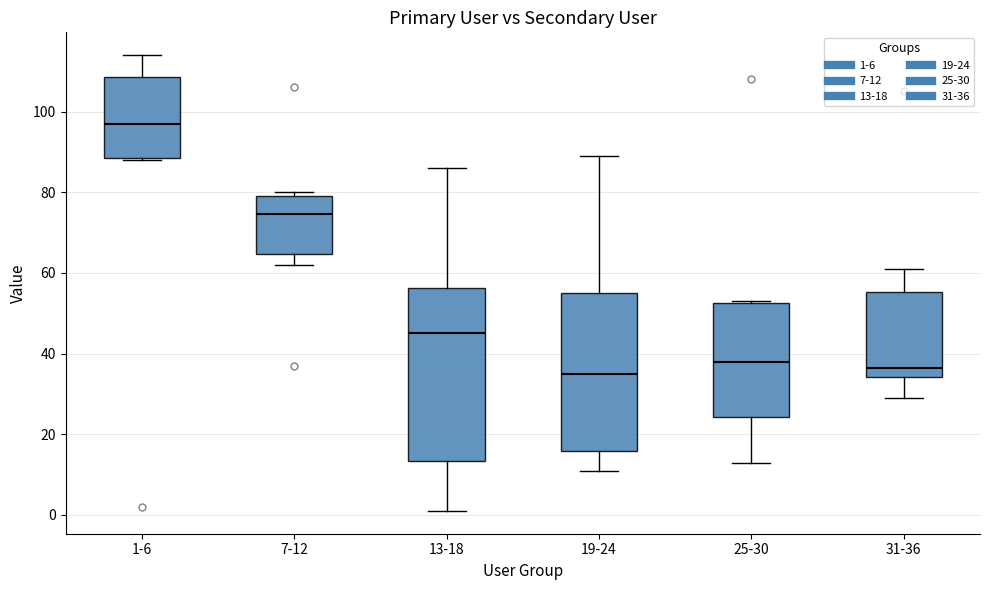

Reading left to right, transcribe this box plot: for each box, give where its median line is, the range the box spans, and where its two whiskers end, as read against the y-axis. The values are not printed on the chart, so give them approximately, as read against the axis.

1-6: median 98, box 88 to 108, whiskers 88 to 114
7-12: median 74, box 64 to 80, whiskers 62 to 80 (just above the box's upper edge)
13-18: median 46, box 14 to 56, whiskers 2 to 86
19-24: median 36, box 16 to 56, whiskers 12 to 90
25-30: median 38, box 24 to 52, whiskers 14 to 54
31-36: median 36, box 34 to 56, whiskers 30 to 62